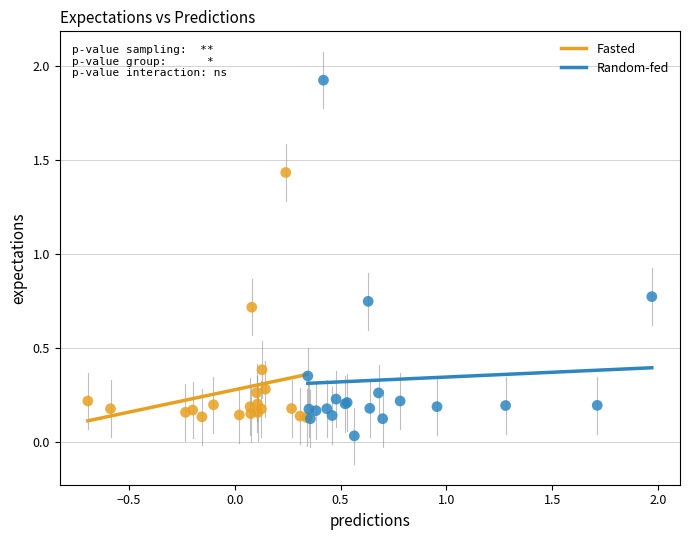

Which series has the widest spread of Y values?

Random-fed